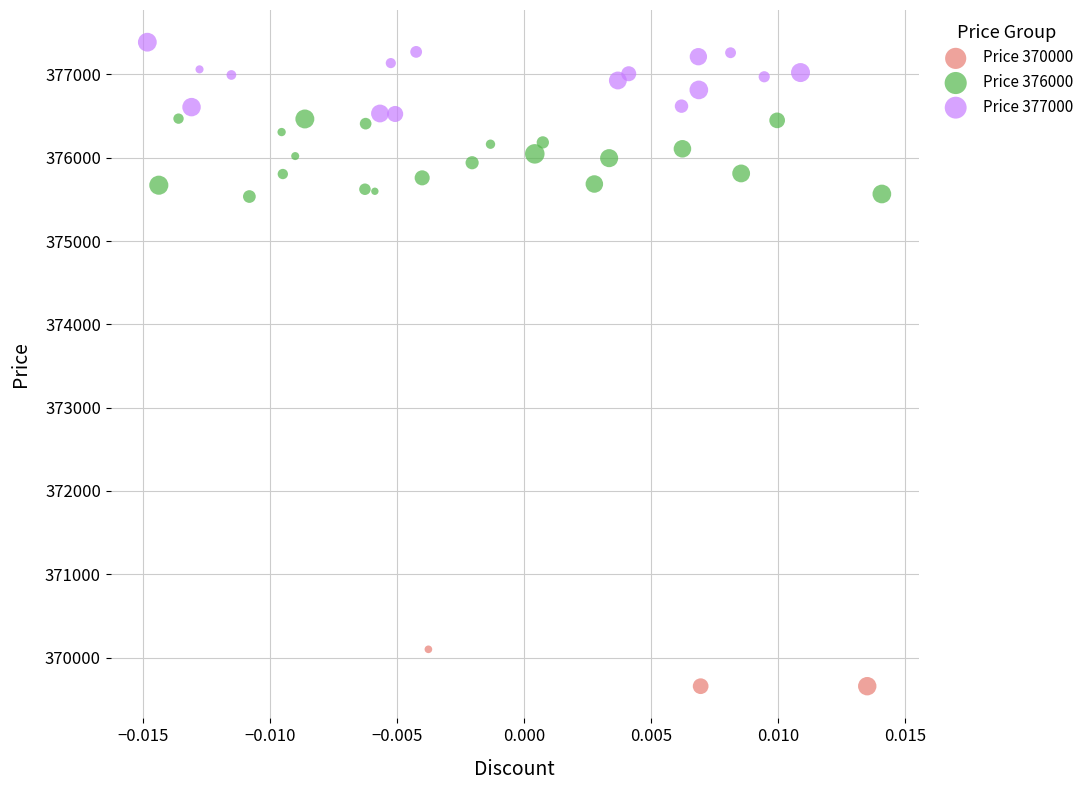

Which series contains the lowest Y value?

Price 370000